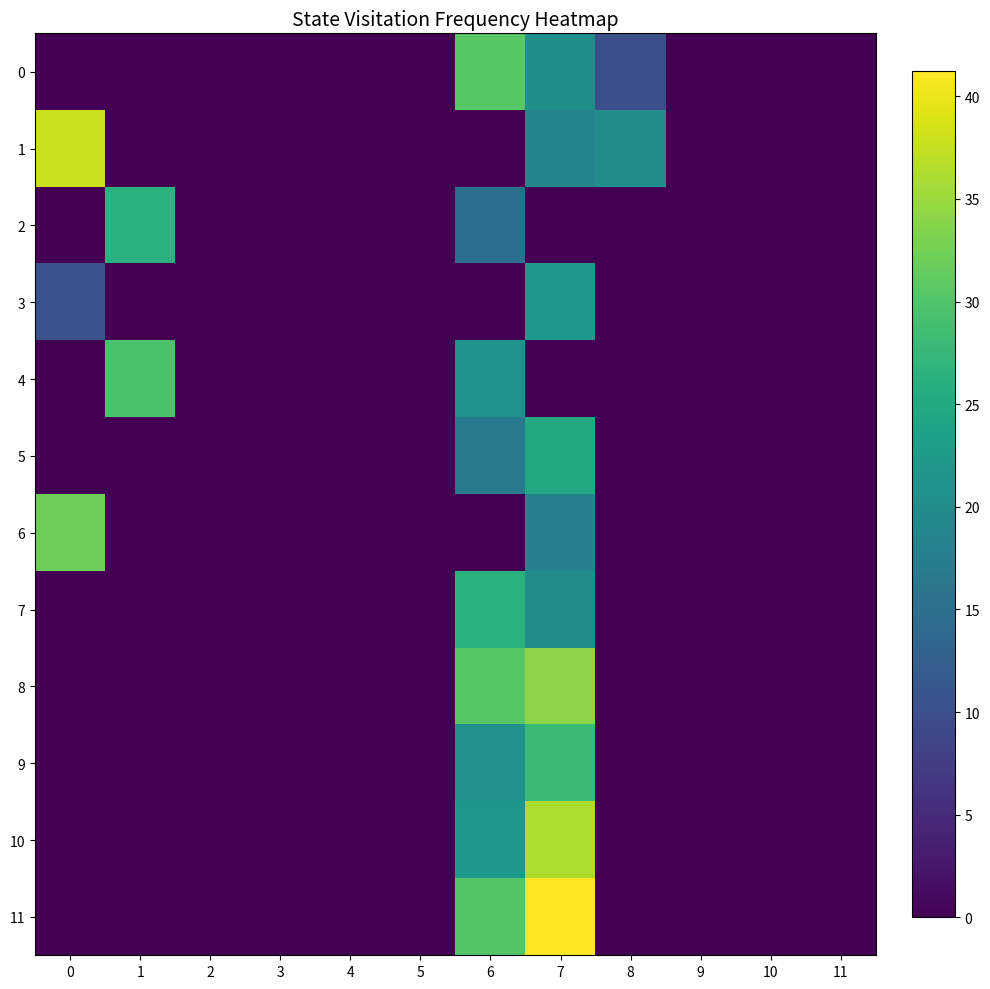

At which category is the sum across all series the highest?

7